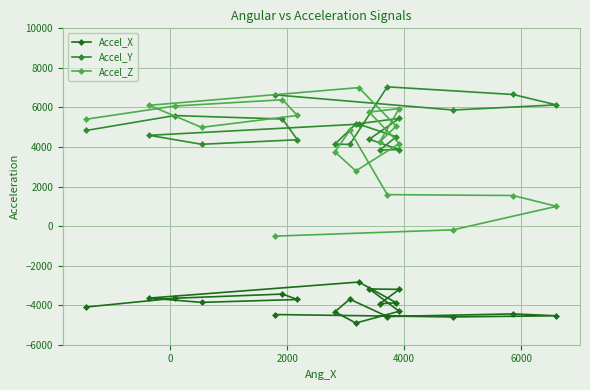

Which series has the largest total across all categories?

Accel_Y